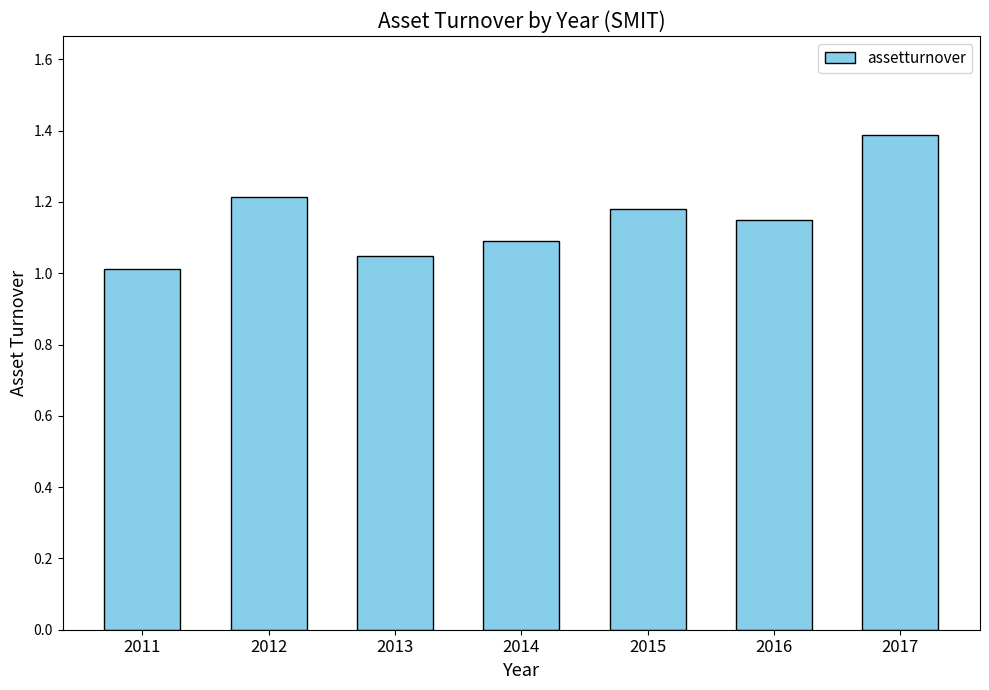

Between 2014 and 2013, which is larger?

2014